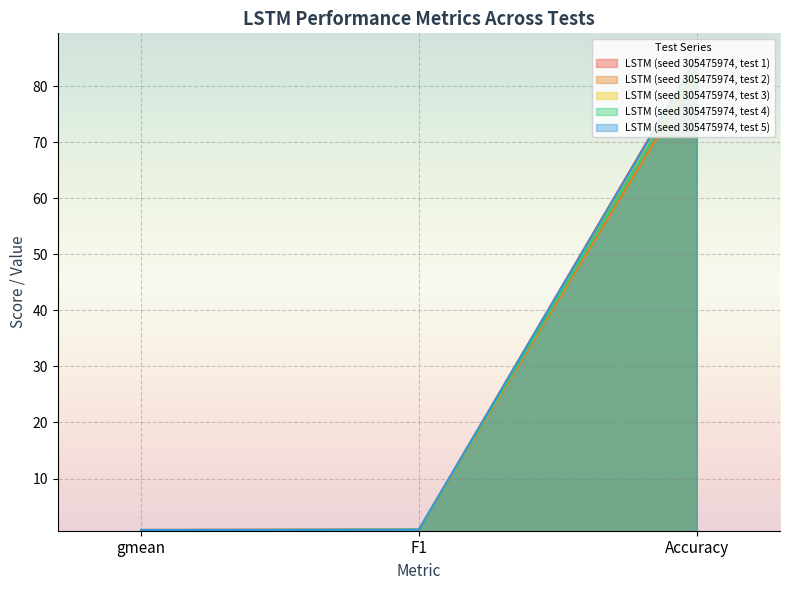

What is the sum of the LSTM (seed 305475974, test 1) values at Accuracy and gmean?

86.0